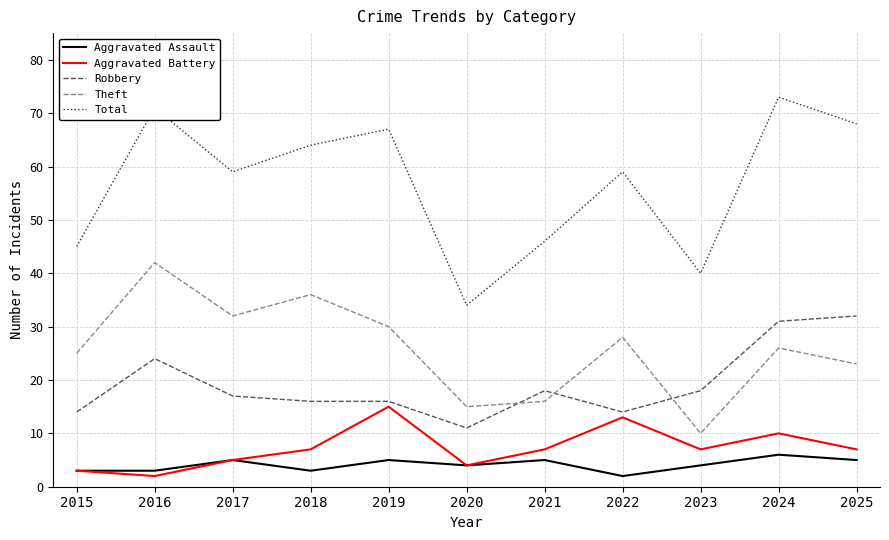

What is the approximate value of Aggravated Assault at 2020?

4